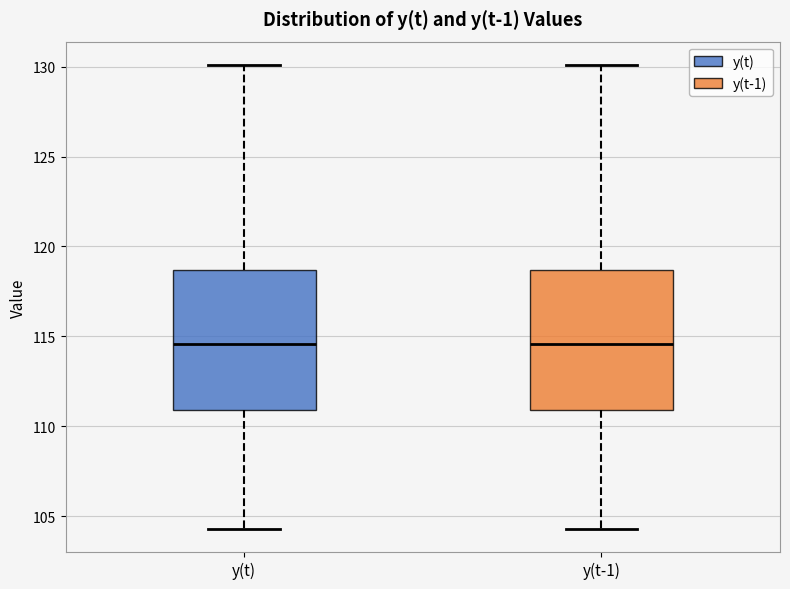

Where is the upper edge of the box for y(t-1) on the y-axis? The values are not printed on the chart, so give them approximately, as read against the axis.

118.5